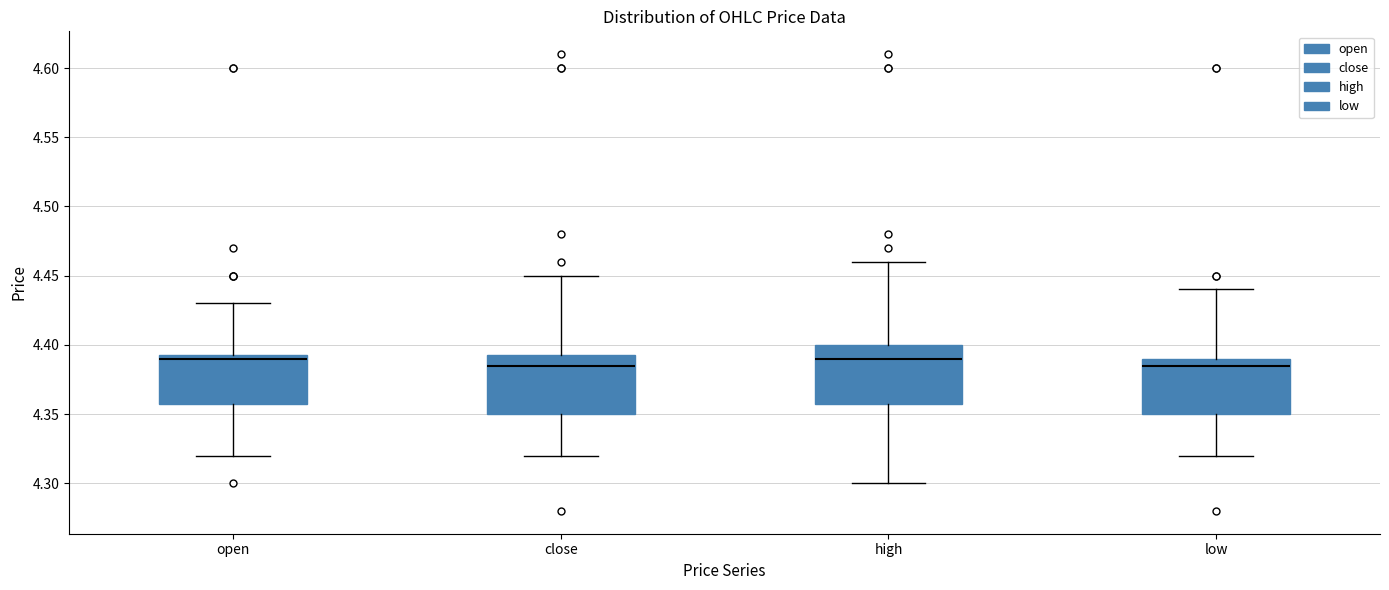

Reading left to right, read every box against the y-axis: the position of its median line, the range the box covers, and the ends of its whiskers. The values are not printed on the chart, so give them approximately, as read against the axis.

open: median 4.390, box 4.360 to 4.395, whiskers 4.320 to 4.430
close: median 4.385, box 4.350 to 4.395, whiskers 4.320 to 4.450
high: median 4.390, box 4.360 to 4.400, whiskers 4.300 to 4.460
low: median 4.385, box 4.350 to 4.390, whiskers 4.320 to 4.440